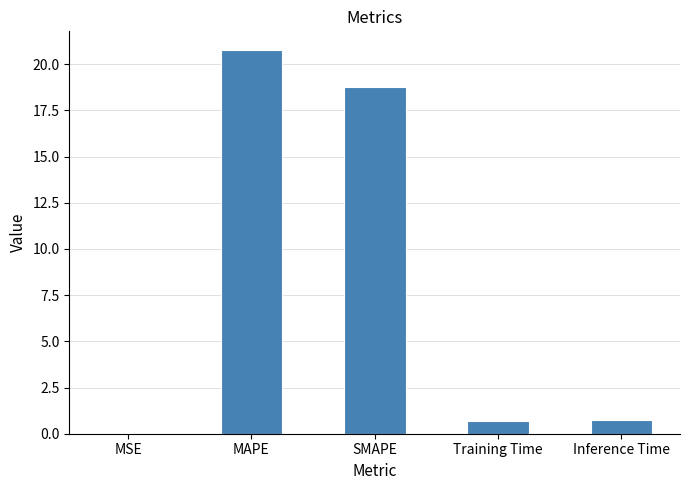

What is the sum of the values at Training Time and SMAPE?

19.5